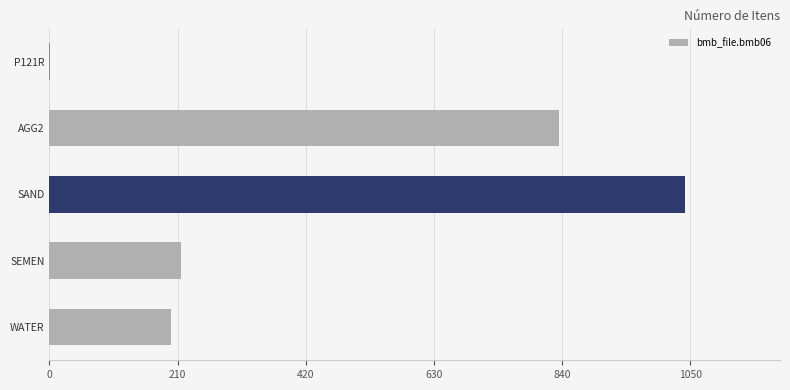

What is the sum of all values?

2291.6